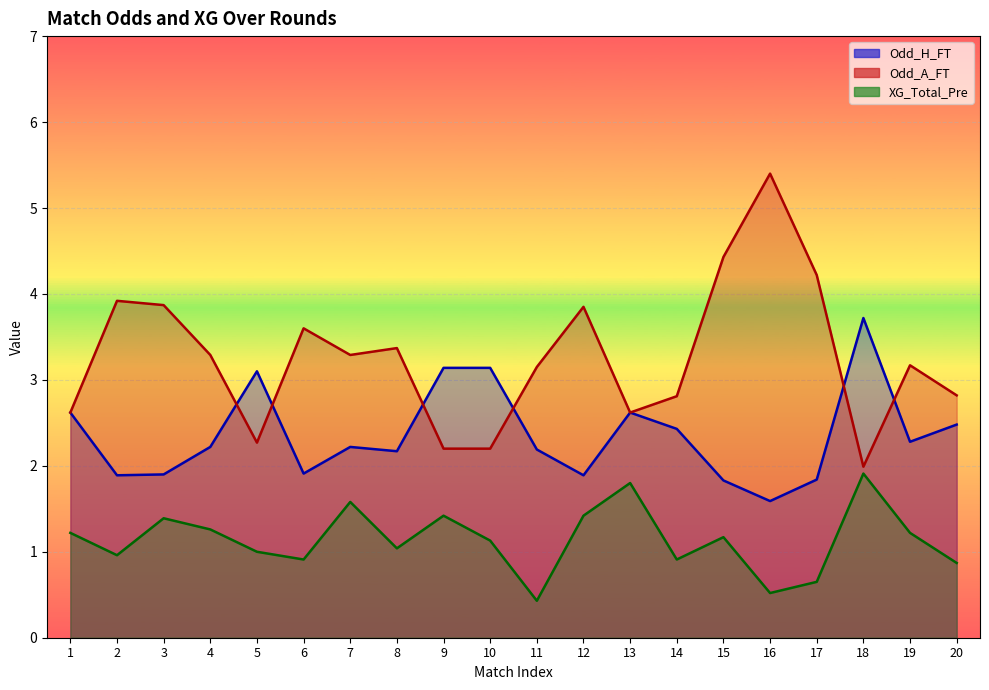

What is the approximate value of Odd_H_FT at 8?

2.2